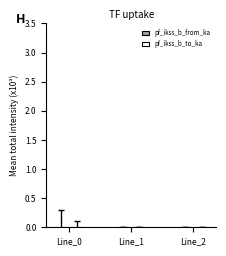

How many groups of bars are there?

3